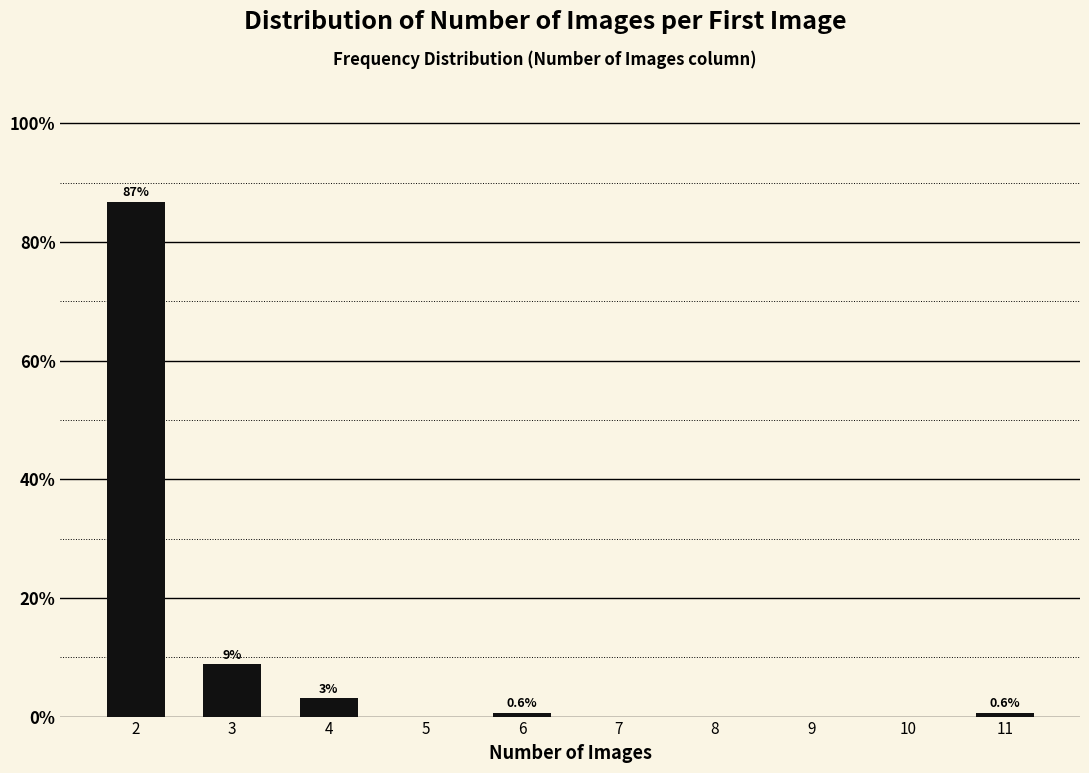

What is the value of the 1st bar from the left?

86.8